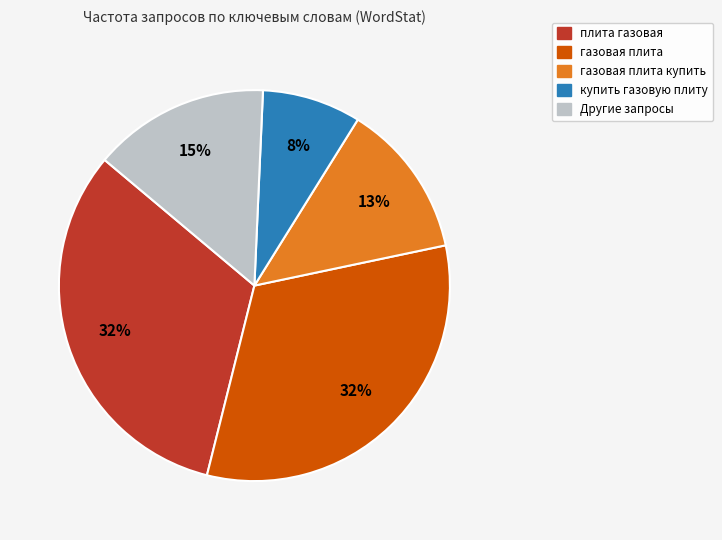

Which has a higher value, газовая плита or газовая плита купить?

газовая плита